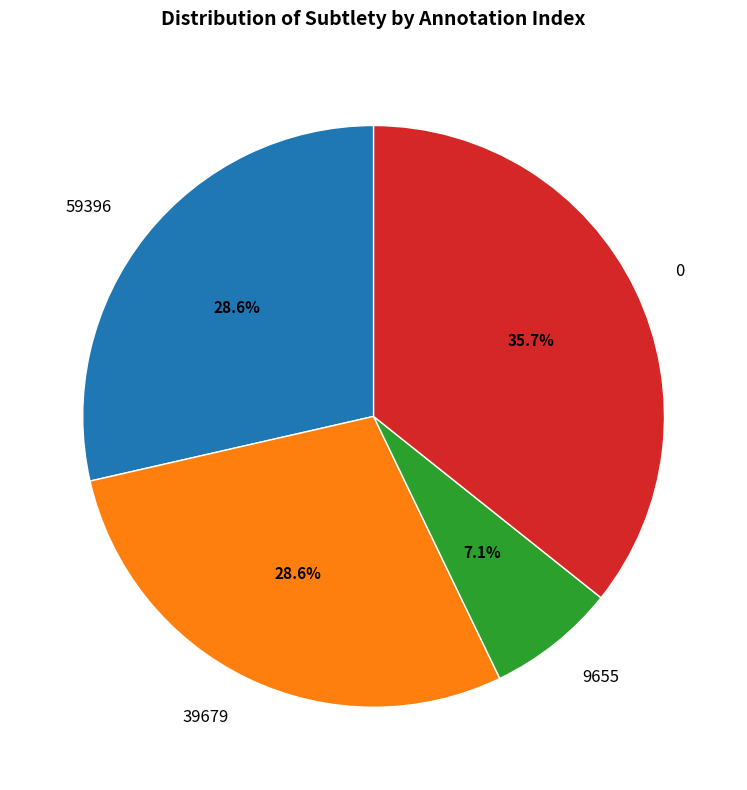

How many slices are in this pie chart?

4